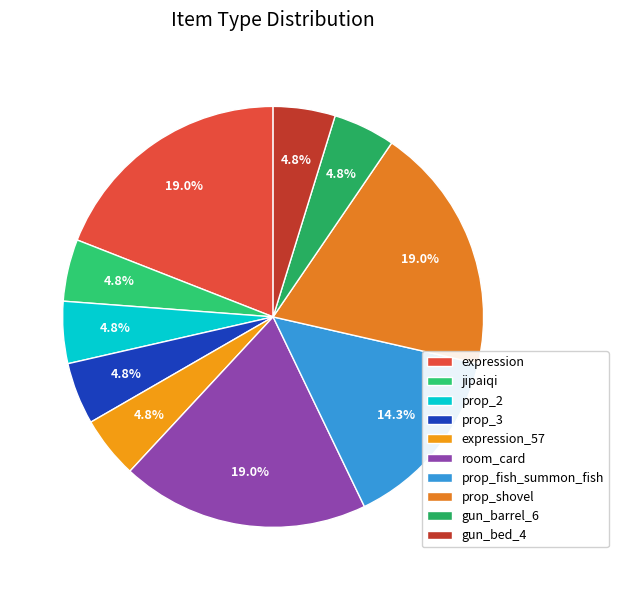

Count the number of slices in the pie.

10